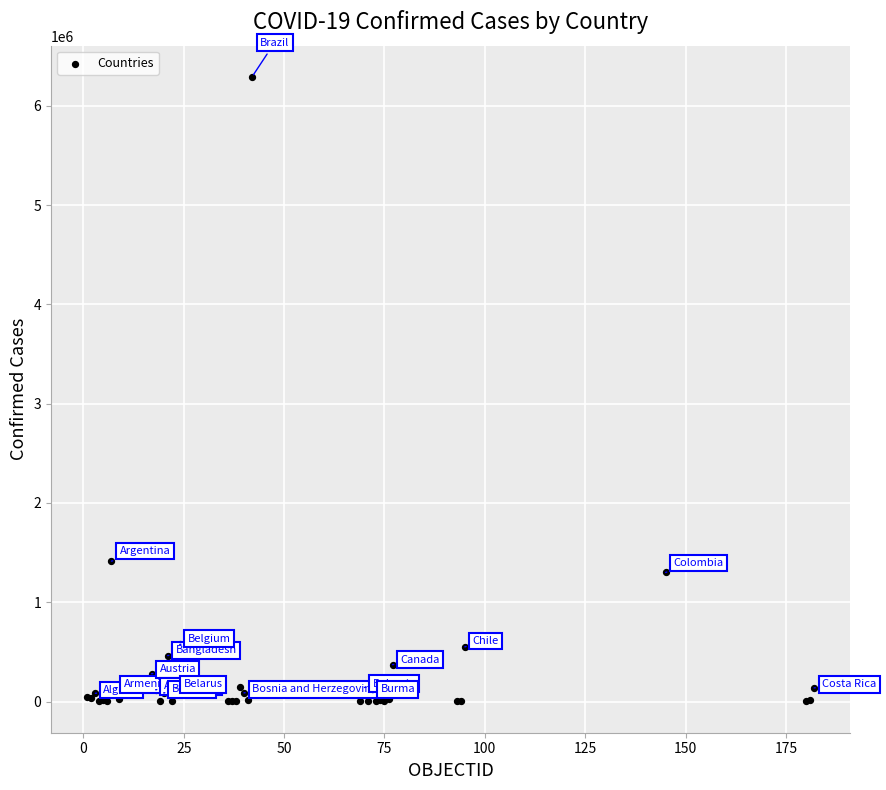

What Y value in the scatter plot is closest to 3145206?

1413375